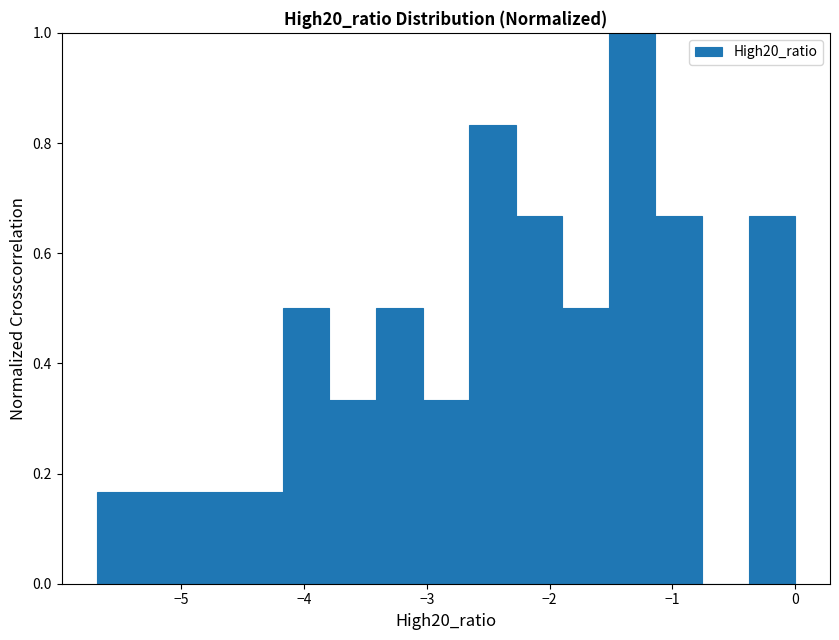

Read against the x-axis, roughly where is the centre of the tallest bar?

-1.3